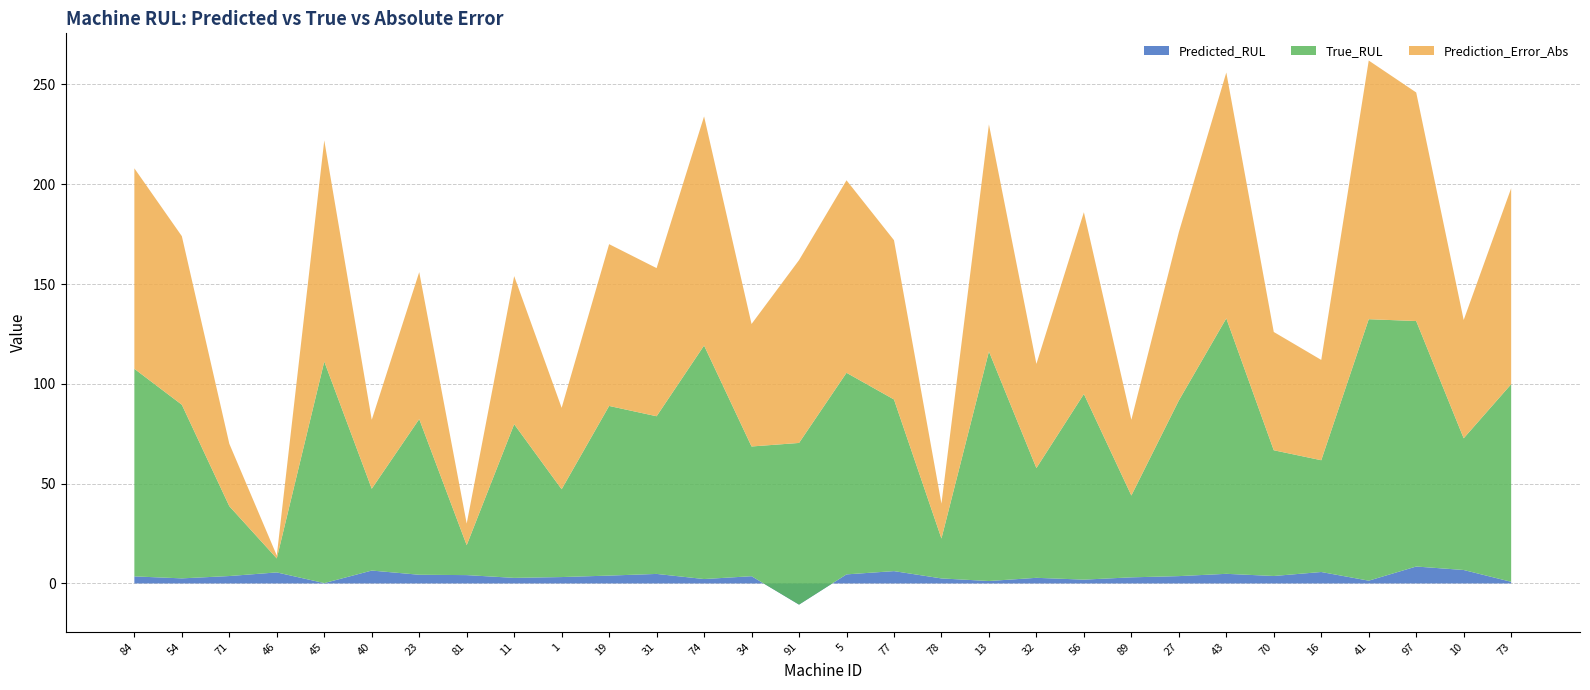

Reading left to right, transcribe all the data shown in this chart.

Predicted_RUL: 84=3.5	54=2.5	71=3.7	46=5.5	45=0.2	40=6.5	23=4.4	81=4.2	11=2.8	1=3.2	19=3.9	31=4.8	74=2.2	34=3.6	91=-10.6	5=4.5	77=6.2	78=2.5	13=1.2	32=2.8	56=1.9	89=3.1	27=3.7	43=4.8	70=3.7	16=5.7	41=1.4	97=8.5	10=6.7	73=0.8
True_RUL: 84=104.0	54=87.0	71=35.0	46=7.0	45=111.0	40=41.0	23=78.0	81=15.0	11=77.0	1=44.0	19=85.0	31=79.0	74=117.0	34=65.0	91=81.0	5=101.0	77=86.0	78=20.0	13=115.0	32=55.0	56=93.0	89=41.0	27=88.0	43=128.0	70=63.0	16=56.0	41=131.0	97=123.0	10=66.0	73=99.0
Prediction_Error_Abs: 84=100.5	54=84.5	71=31.3	46=1.5	45=110.8	40=34.5	23=73.6	81=10.8	11=74.2	1=40.8	19=81.1	31=74.2	74=114.8	34=61.4	91=91.6	5=96.5	77=79.8	78=17.5	13=113.8	32=52.2	56=91.1	89=37.9	27=84.3	43=123.2	70=59.3	16=50.3	41=129.6	97=114.5	10=59.3	73=98.2